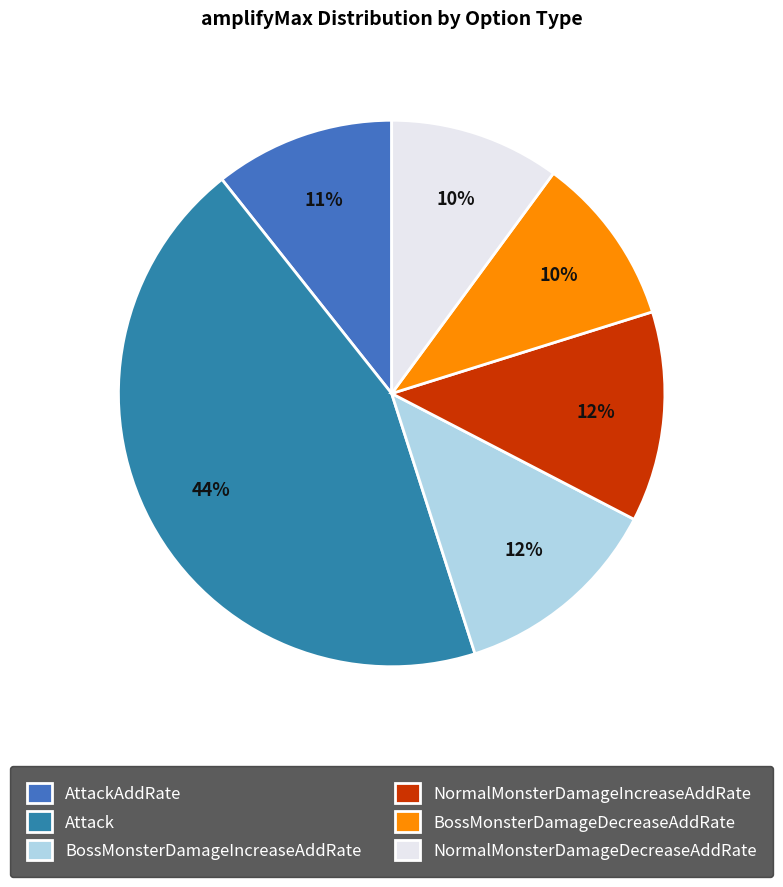

Which slice is the smallest?

BossMonsterDamageDecreaseAddRate